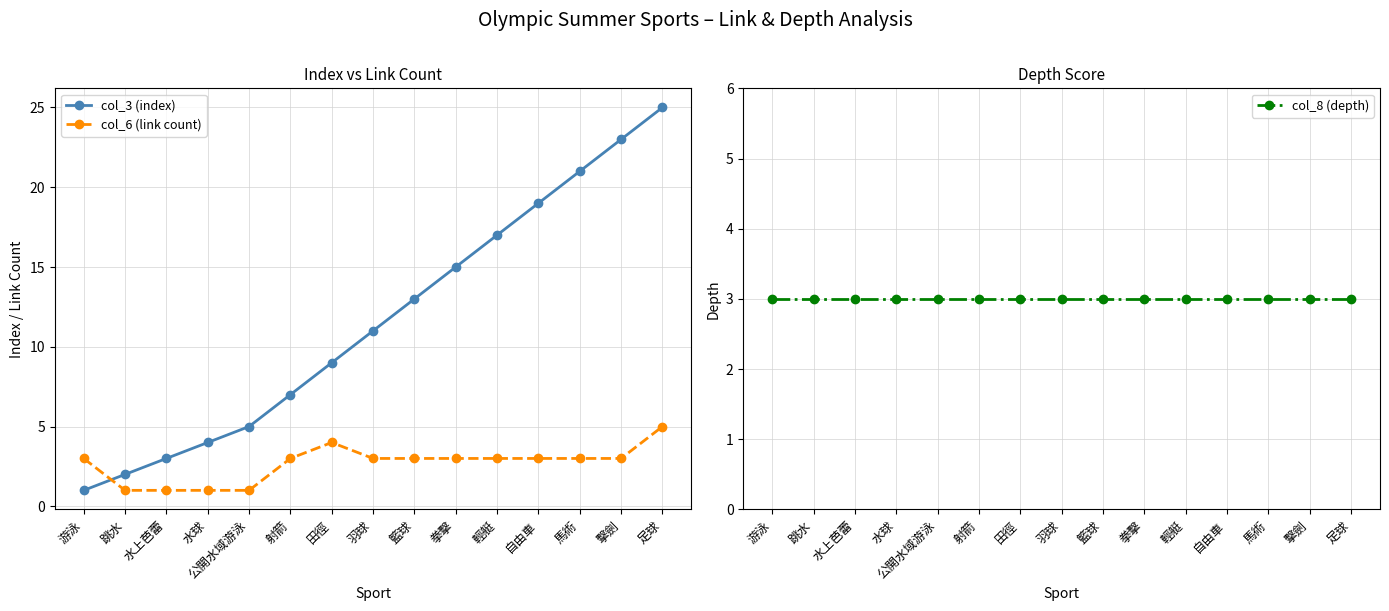

How many intersections are there between col_3 (index) and col_6 (link count)?

1